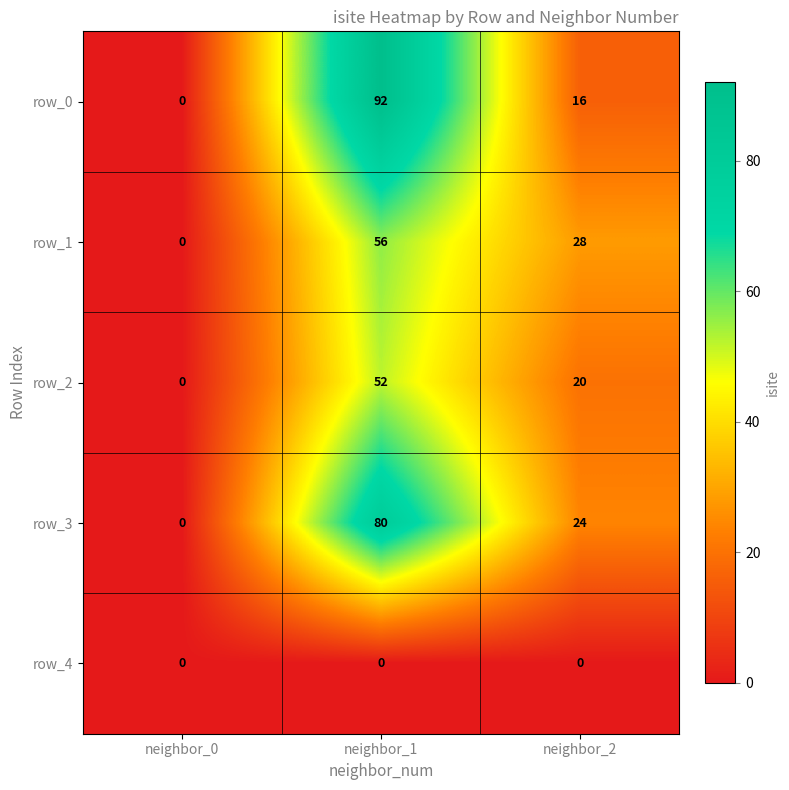

Is it true that row_4 equals 0 at neighbor_2?

True